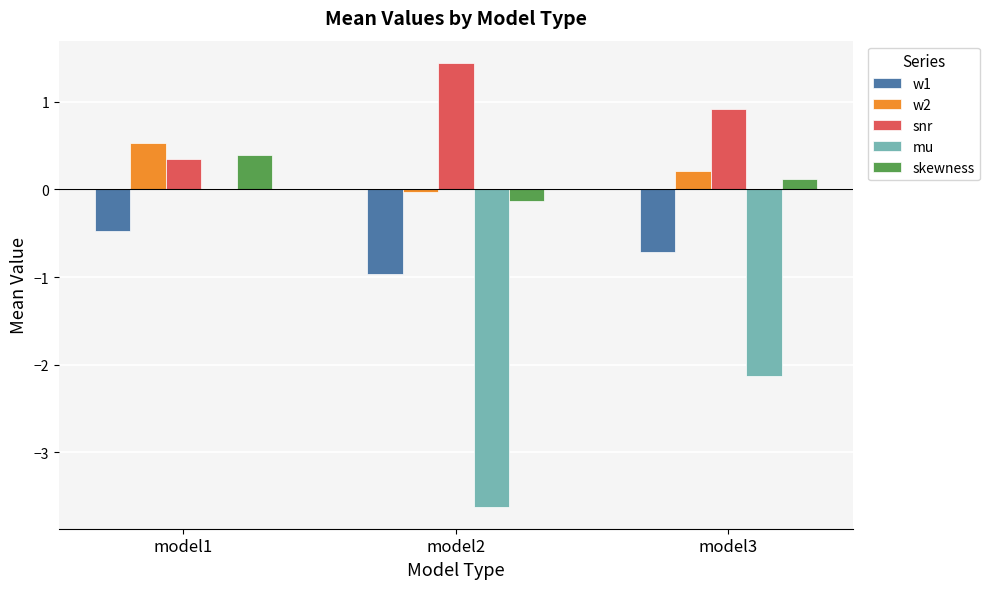

Which series changed the most between model1 and model3?

mu